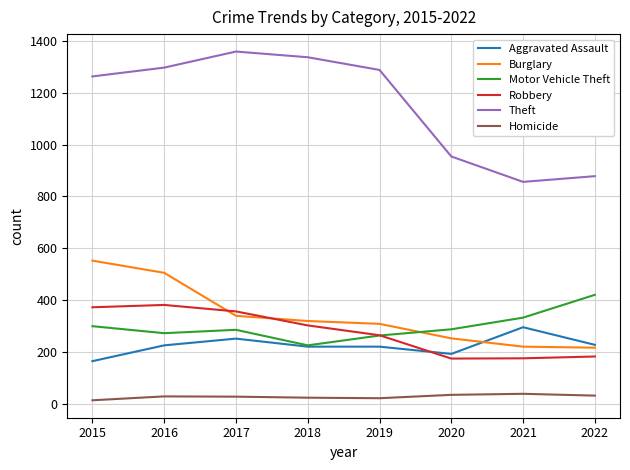

Which series has the largest total across all categories?

Theft